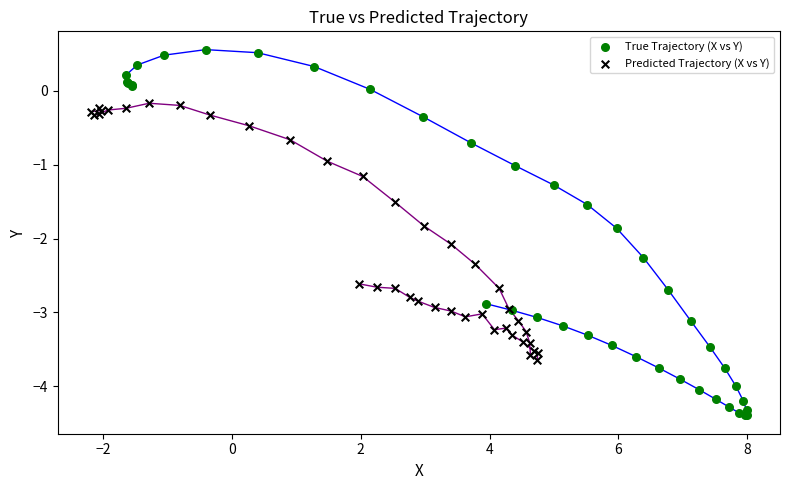

Which series reaches the maximum Y coordinate?

True Trajectory (X vs Y)